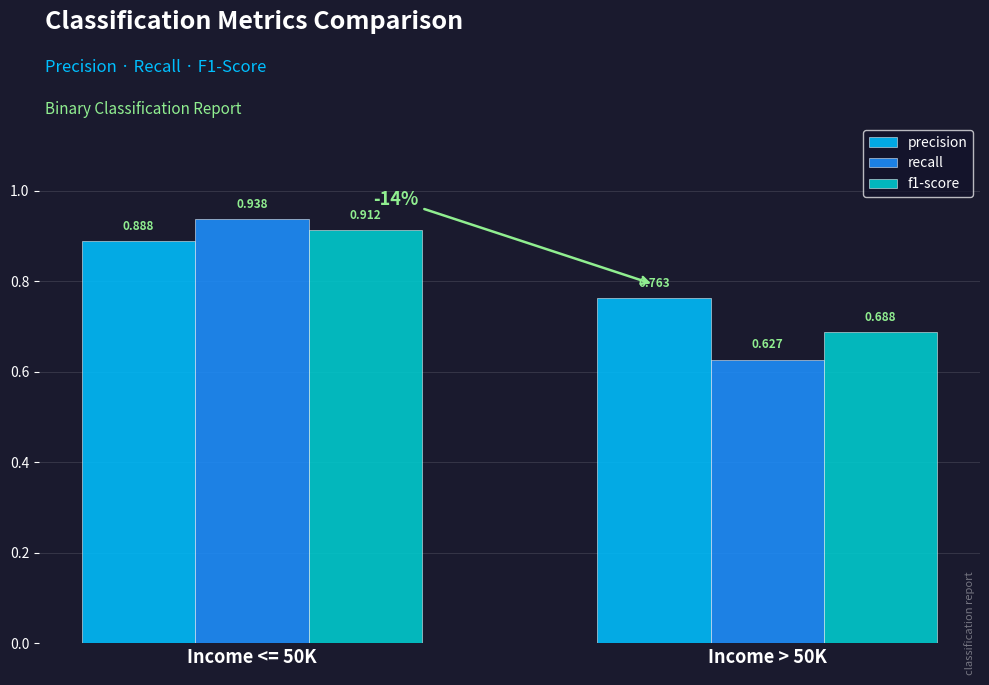

Between Income <= 50K and Income > 50K, which series saw the biggest shift?

recall